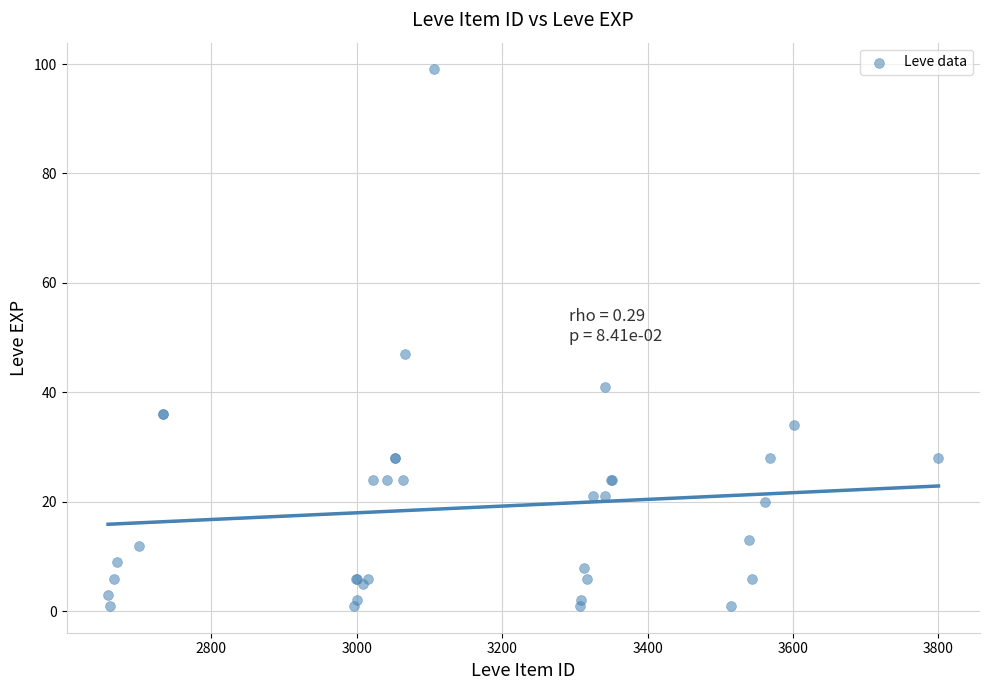

What Y value in the scatter plot is closest to 50?

47